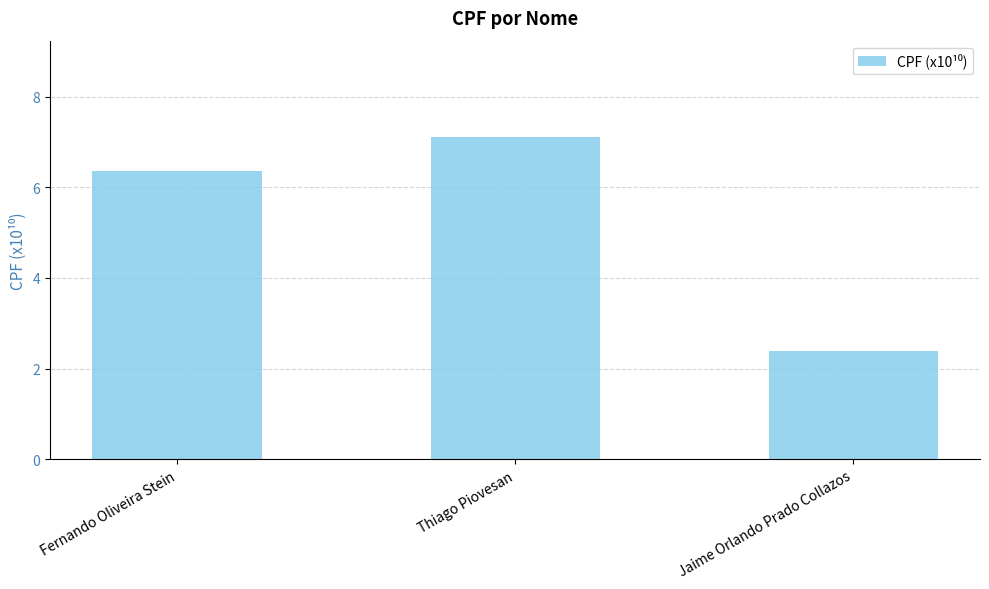

Rank the categories by value from lowest to highest.

Jaime Orlando Prado Collazos, Fernando Oliveira Stein, Thiago Piovesan